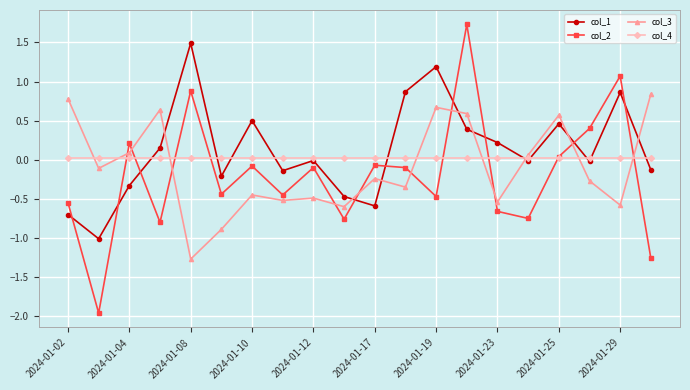

What is the highest value of the col_2 series?

1.7